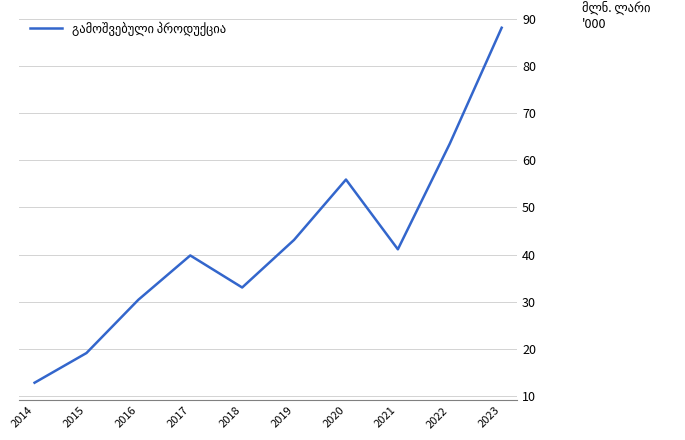

At which category does the chart reach its peak across all series?

2023